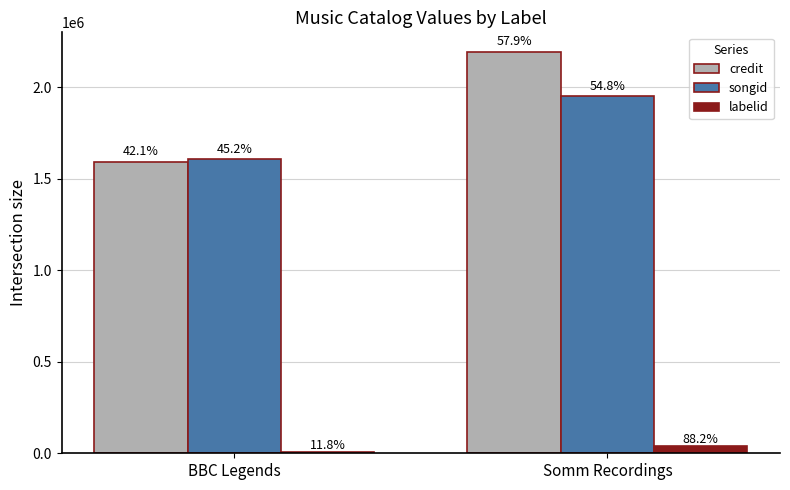

What is the difference between the highest and lowest values at BBC Legends?

1601448